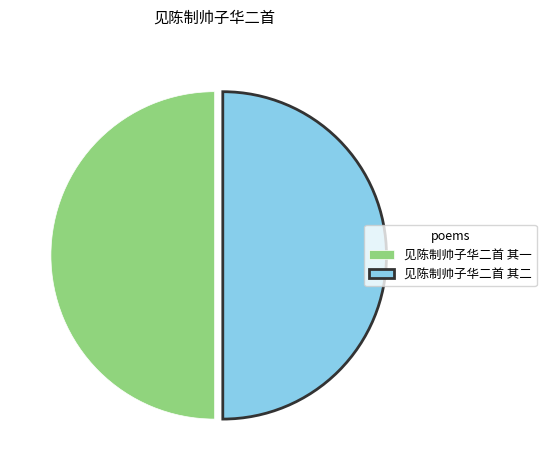

Is it true that 见陈制帅子华二首 其一 is 57% of the pie?

False